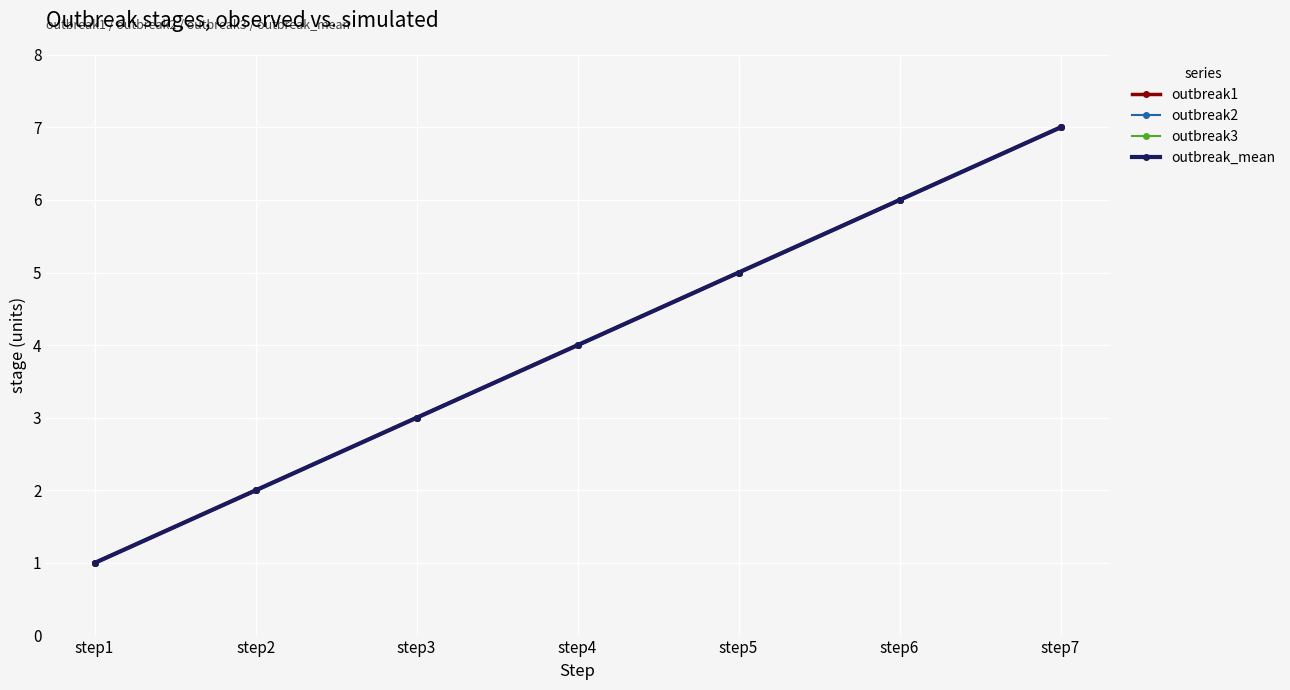

Does the chart have visible grid lines?

Yes